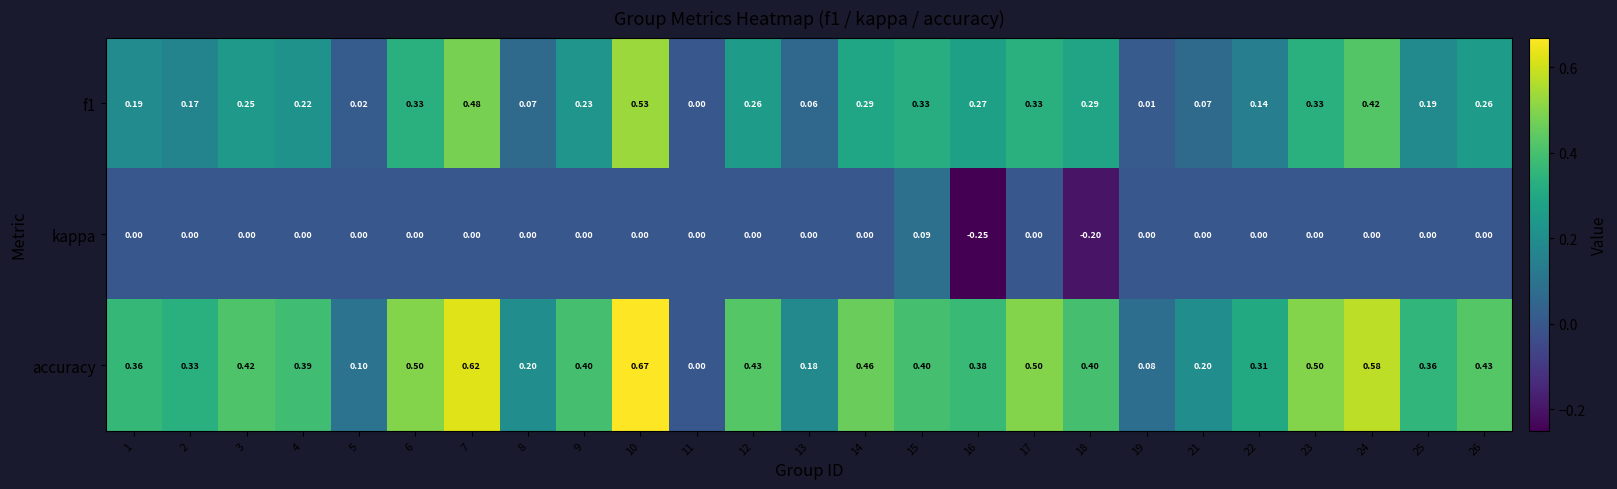

How many series are shown in this chart?

3